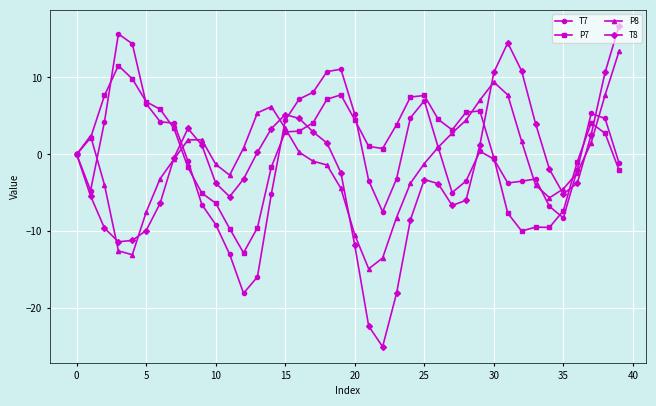

What is the maximum value for T8?

16.7